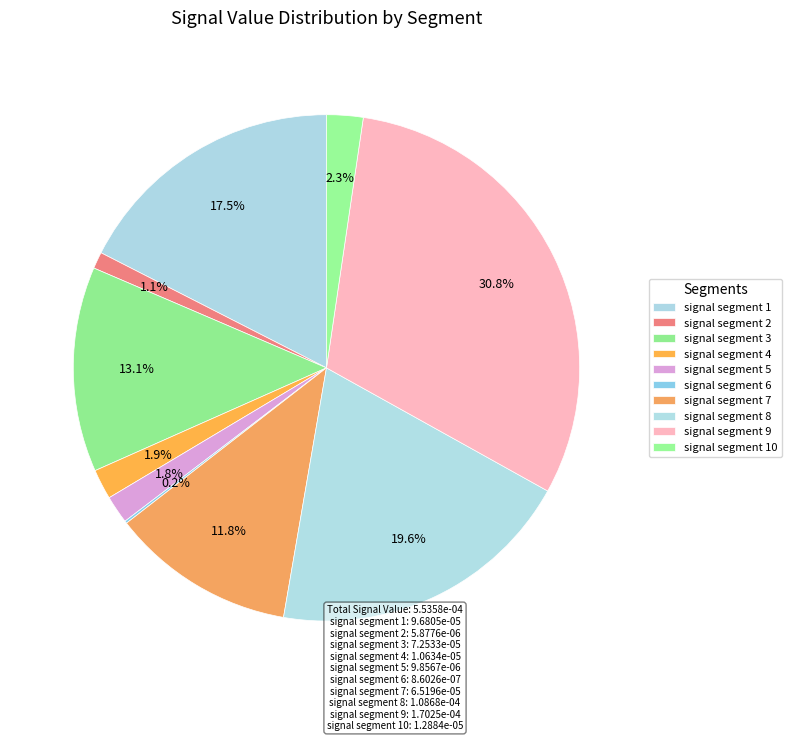

What portion of the pie excludes signal segment 8?

80.4%